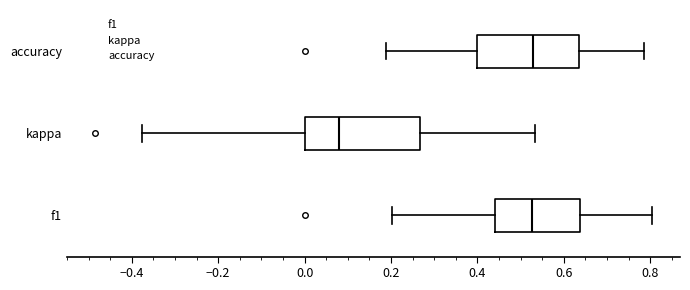

Which box is the widest, from its left edge to its right edge?

kappa